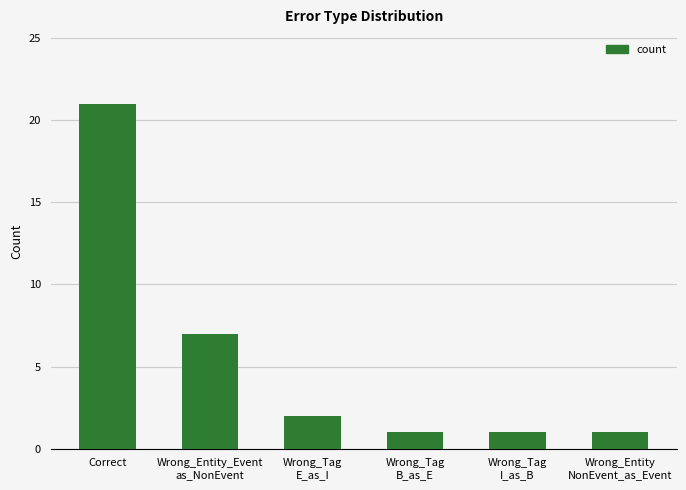

What is the difference between the maximum and second lowest values?

20